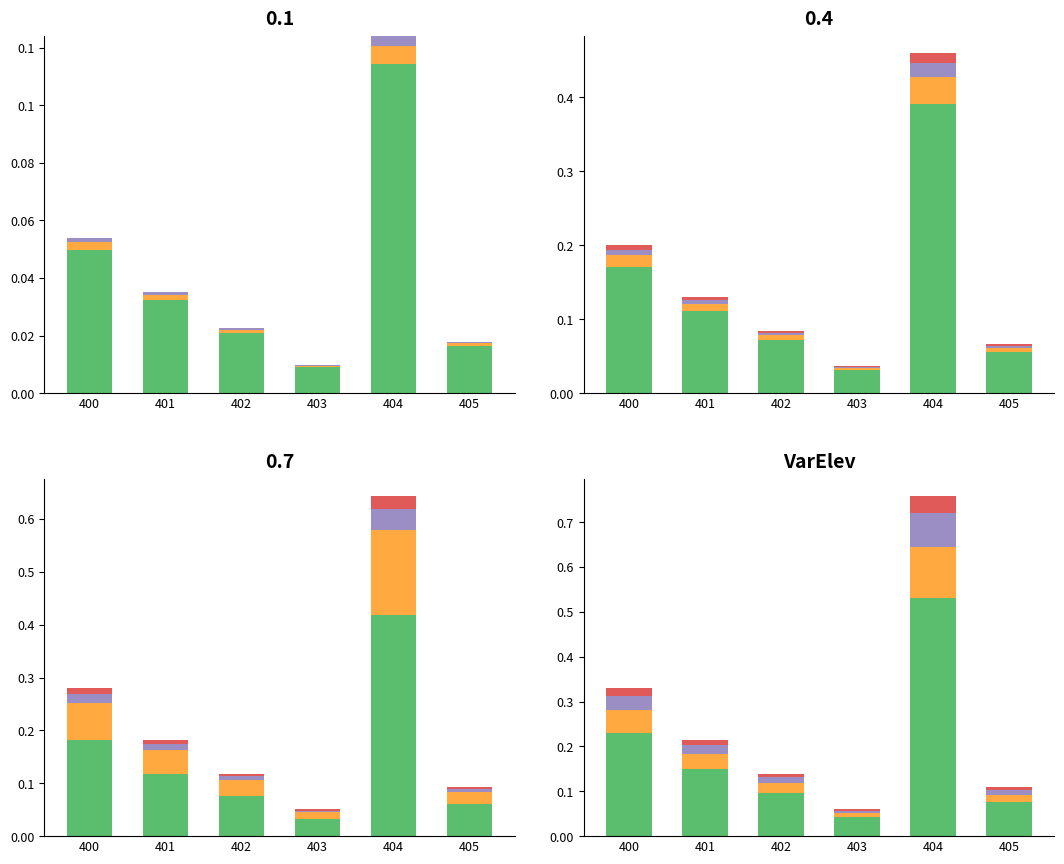

Which category has the highest value in the Orange series?

404